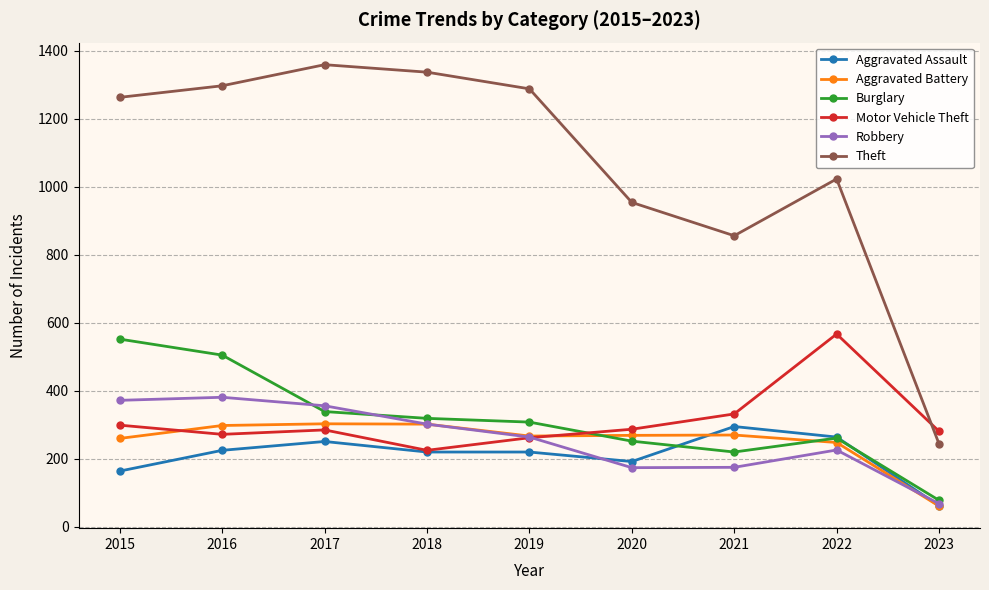

The value of Motor Vehicle Theft at 2018 is 225. True or false?

True